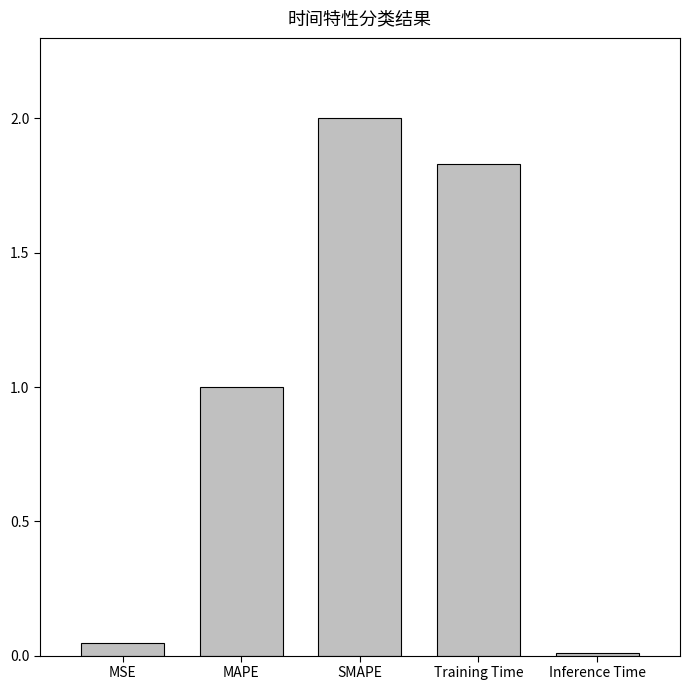

What is the sum of the values at Inference Time and MSE?

0.1